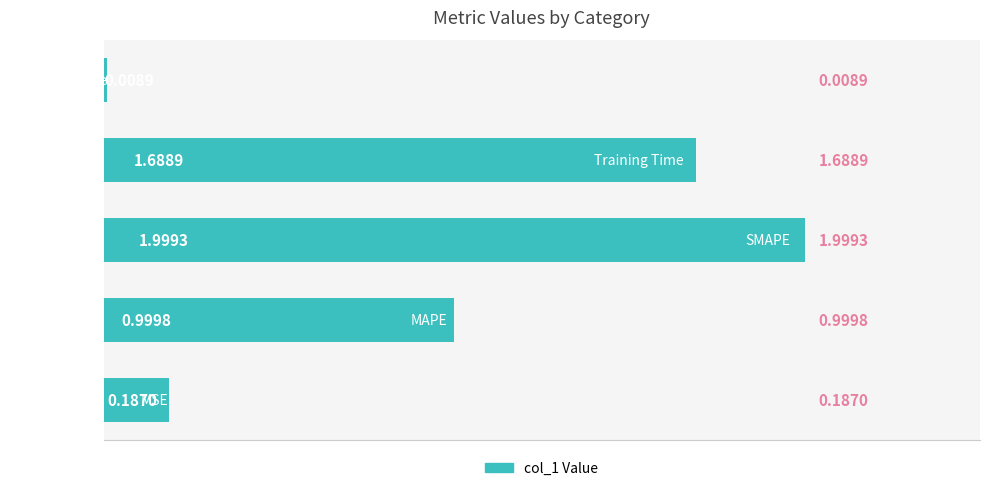

What is the difference between the maximum and minimum values?

2.0